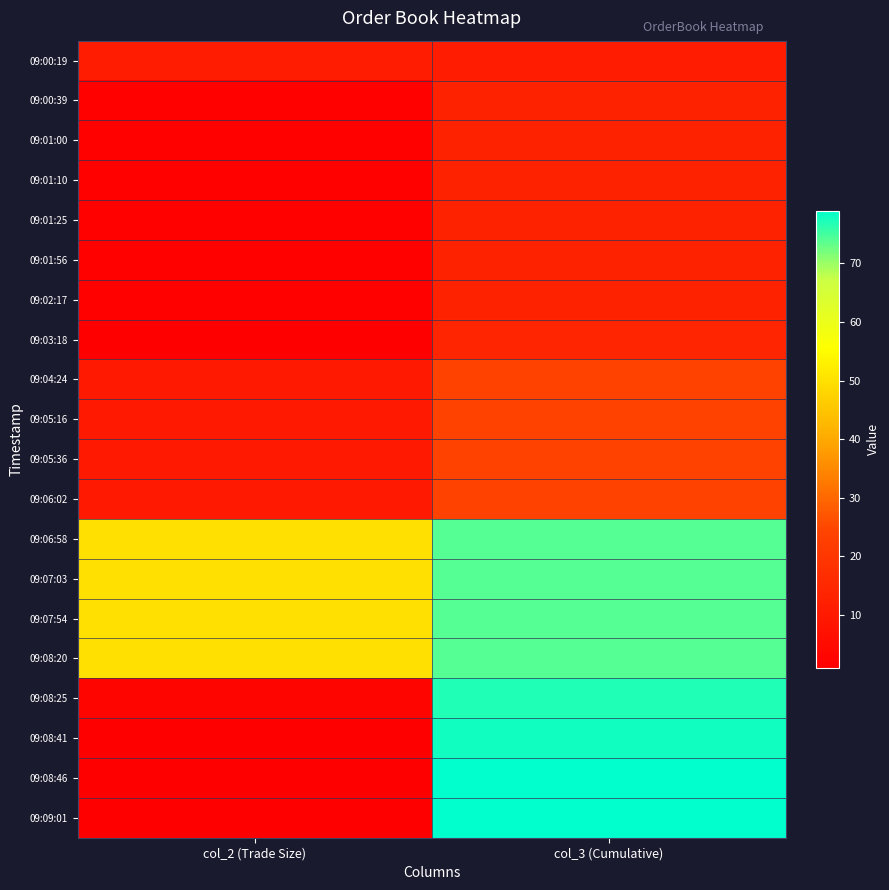

Which category has the lowest value across all series?

col_2 (Trade Size)